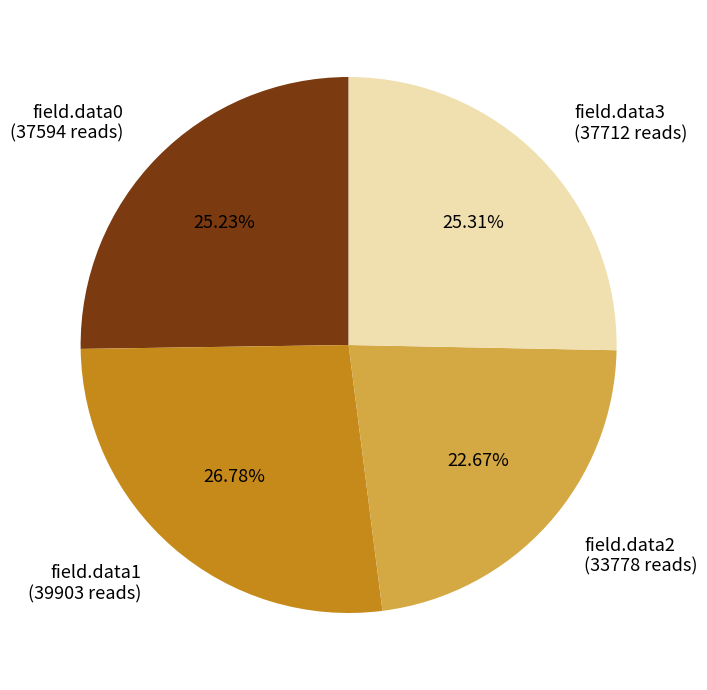

Does field.data0 (37594 reads) represent more than half of the total?

No